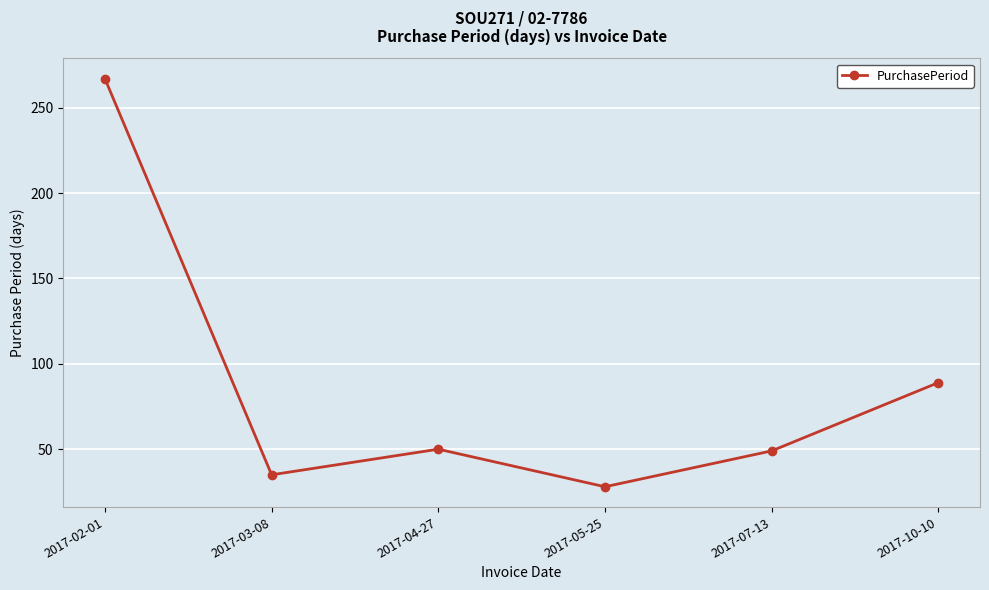

Between 2017-05-25 and 2017-10-10, which is larger?

2017-10-10